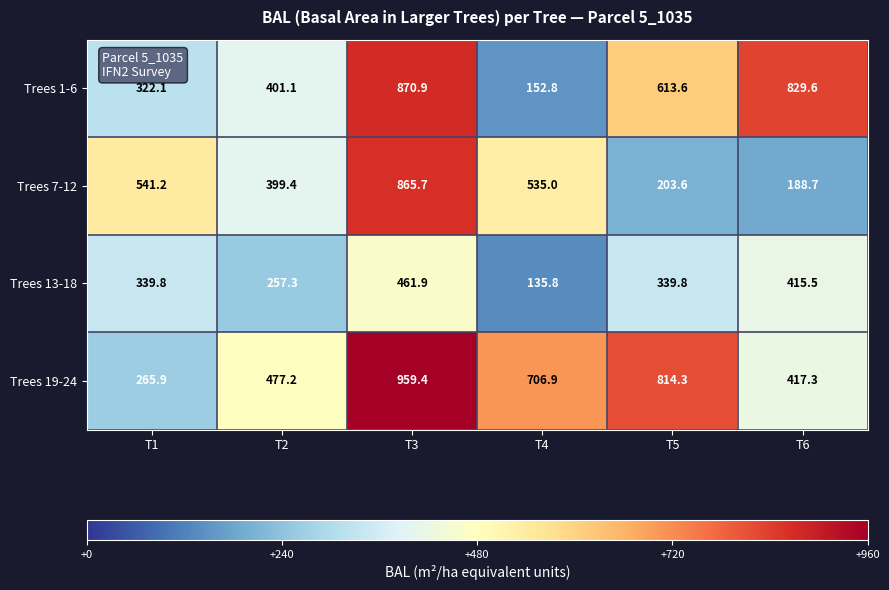

At T6, list the series in order from largest to smallest.

Trees 1-6, Trees 19-24, Trees 13-18, Trees 7-12